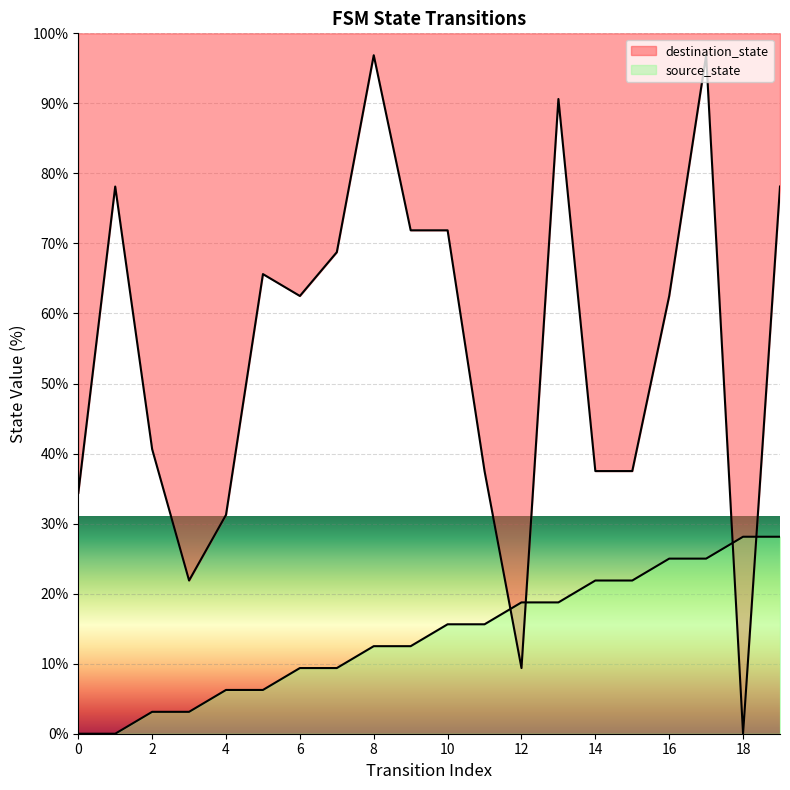

What is the greatest value displayed?

96.9